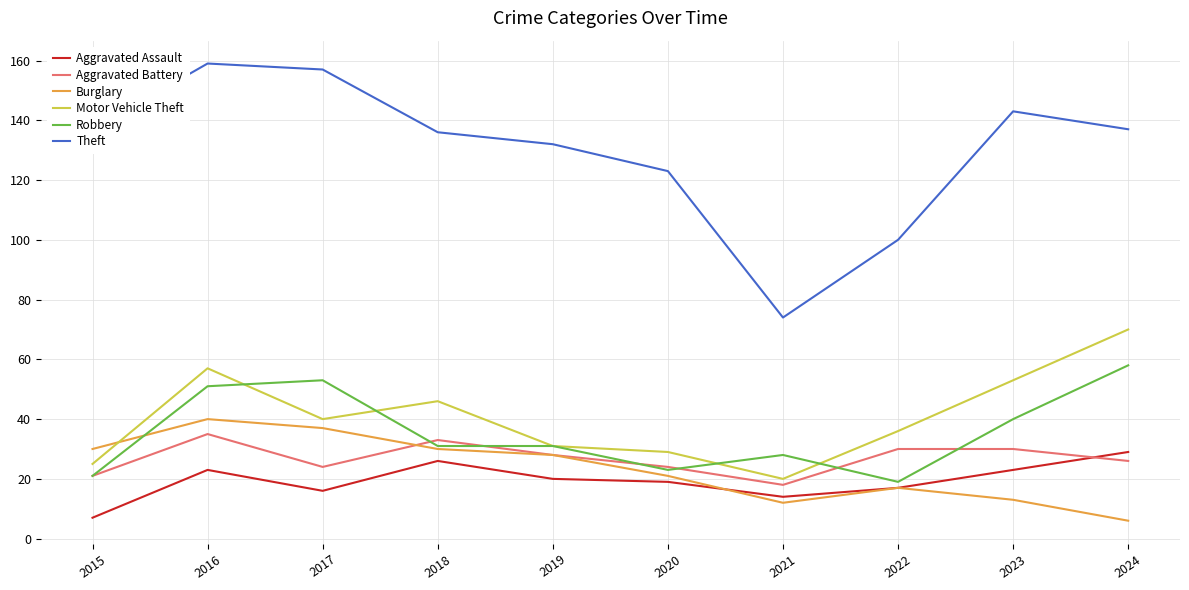

Where is the first local minimum for Motor Vehicle Theft?

2017